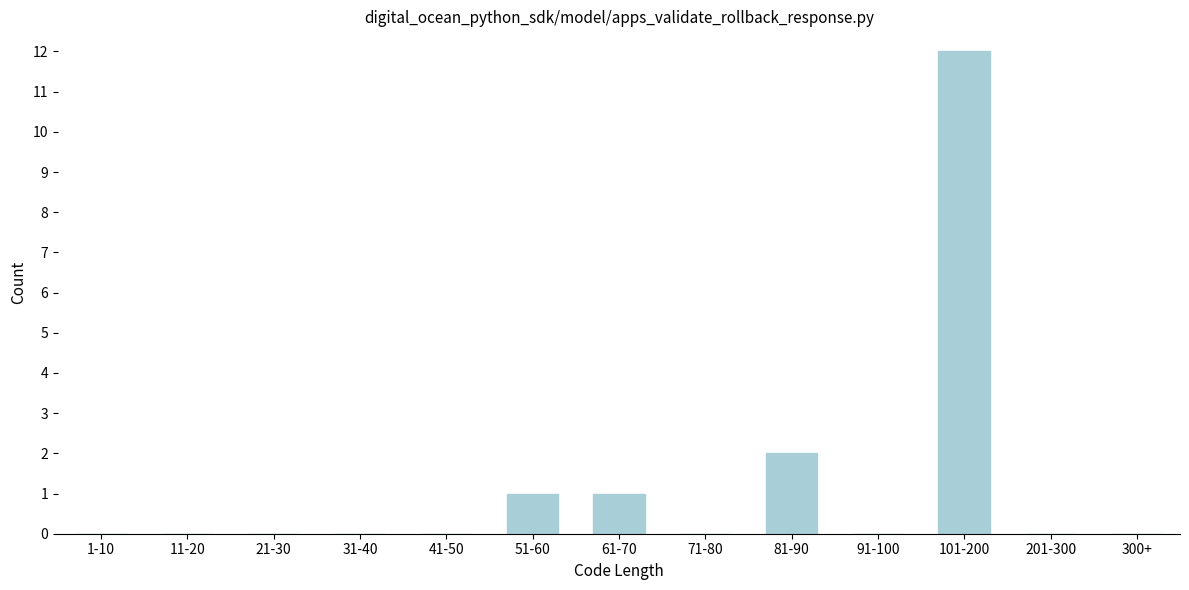

Reading right to left, list all the values displayed in this chart.

300+=0	201-300=0	101-200=12	91-100=0	81-90=2	71-80=0	61-70=1	51-60=1	41-50=0	31-40=0	21-30=0	11-20=0	1-10=0